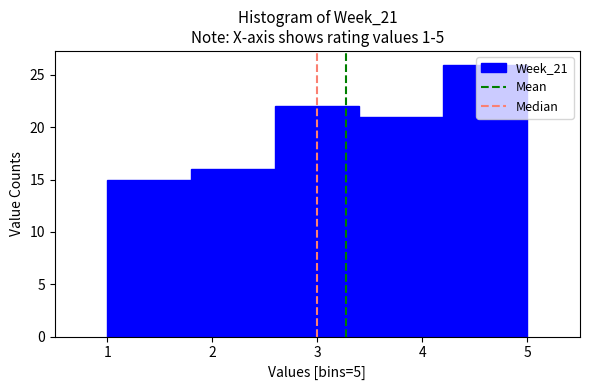

Which range on the x-axis has the tallest bar?

4.2 to 5.0